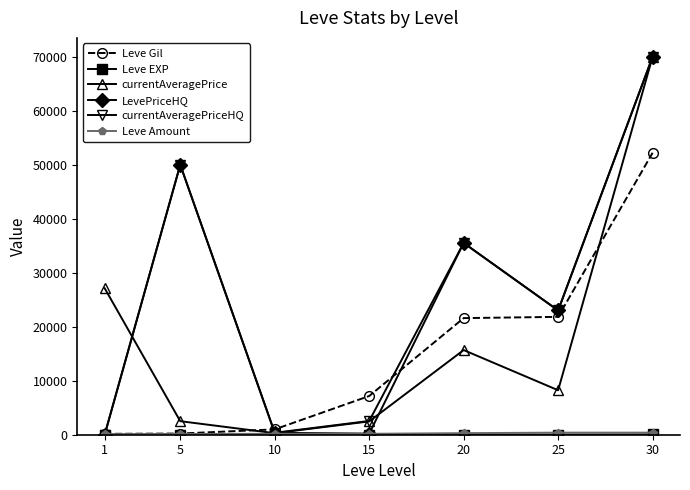

What is the value of the currentAveragePriceHQ point at the 2nd from the left?

50000